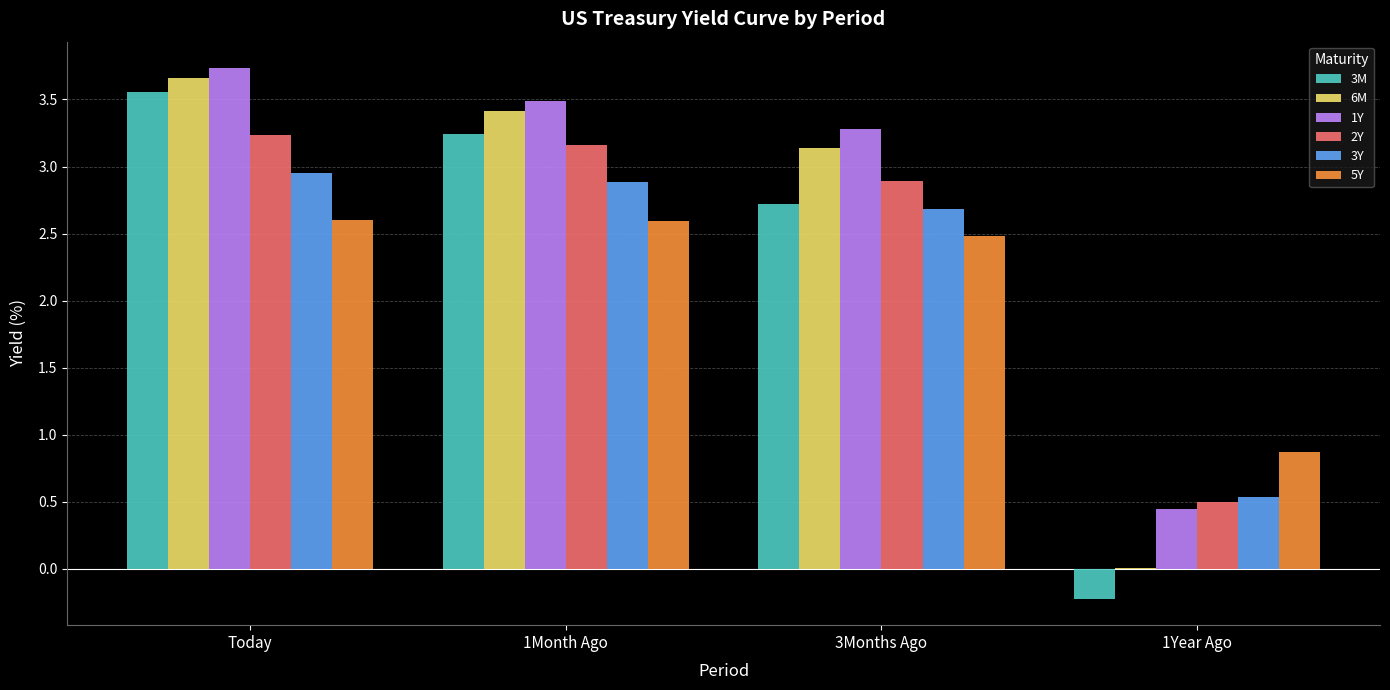

What is the sum of all 5Y values?

8.6